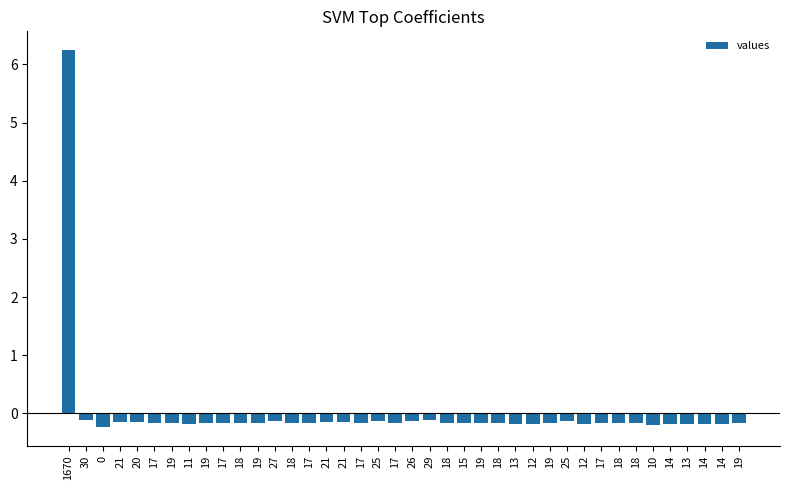

The value at 12 is -0.1. True or false?

False